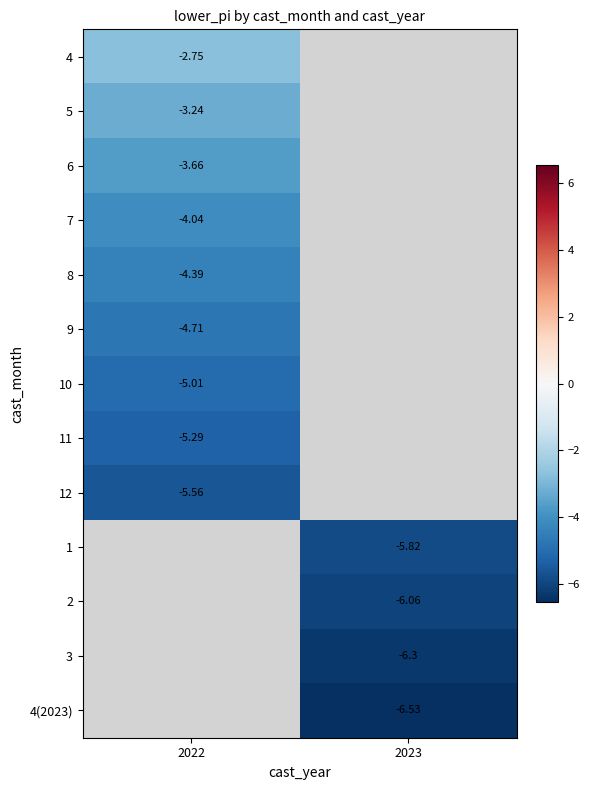

At which label is 9 closest to -4?

2022